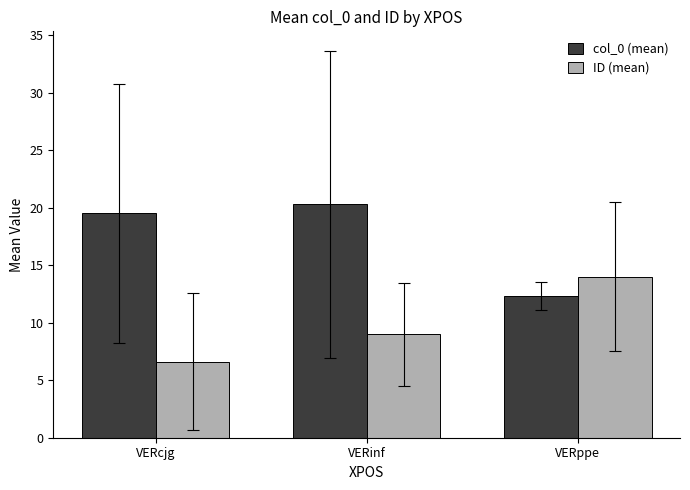

What is the spread (max minus min) of values at VERinf?

11.3